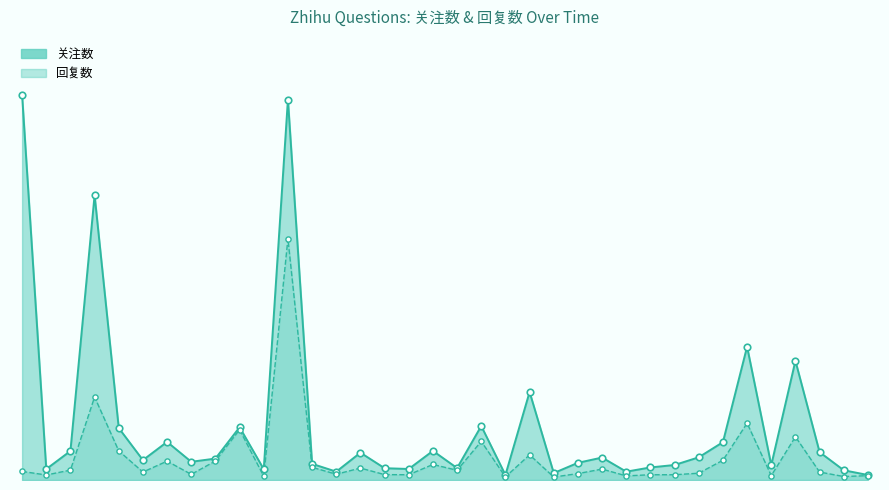

What is the total value across all series at 9?

803